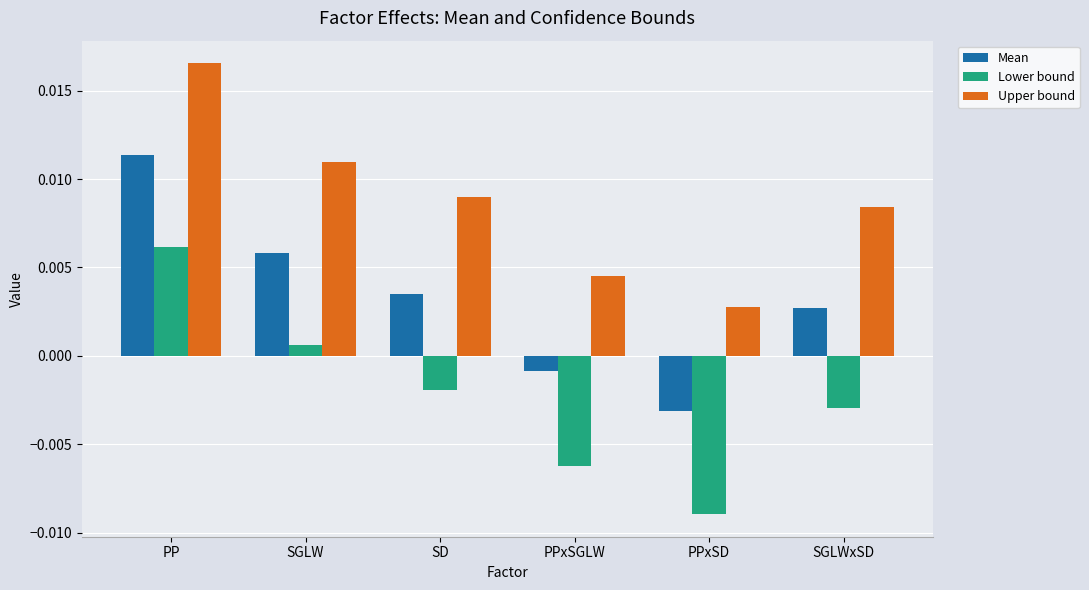

What is the sum of all Upper bound values?

0.1